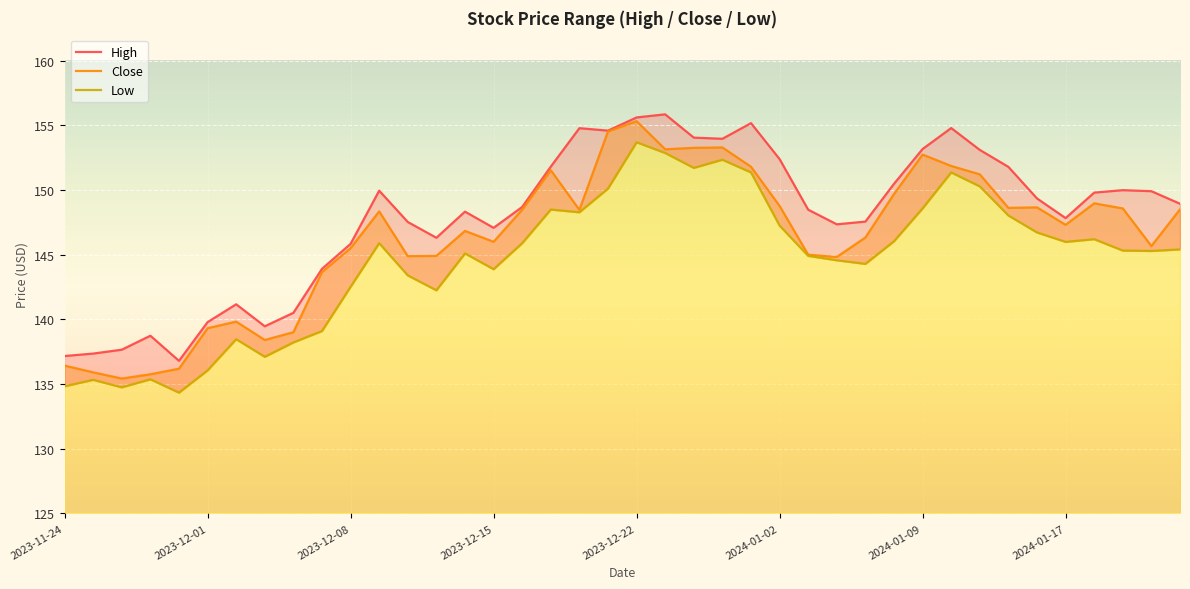

How many values in the Low series exceed 145?

23